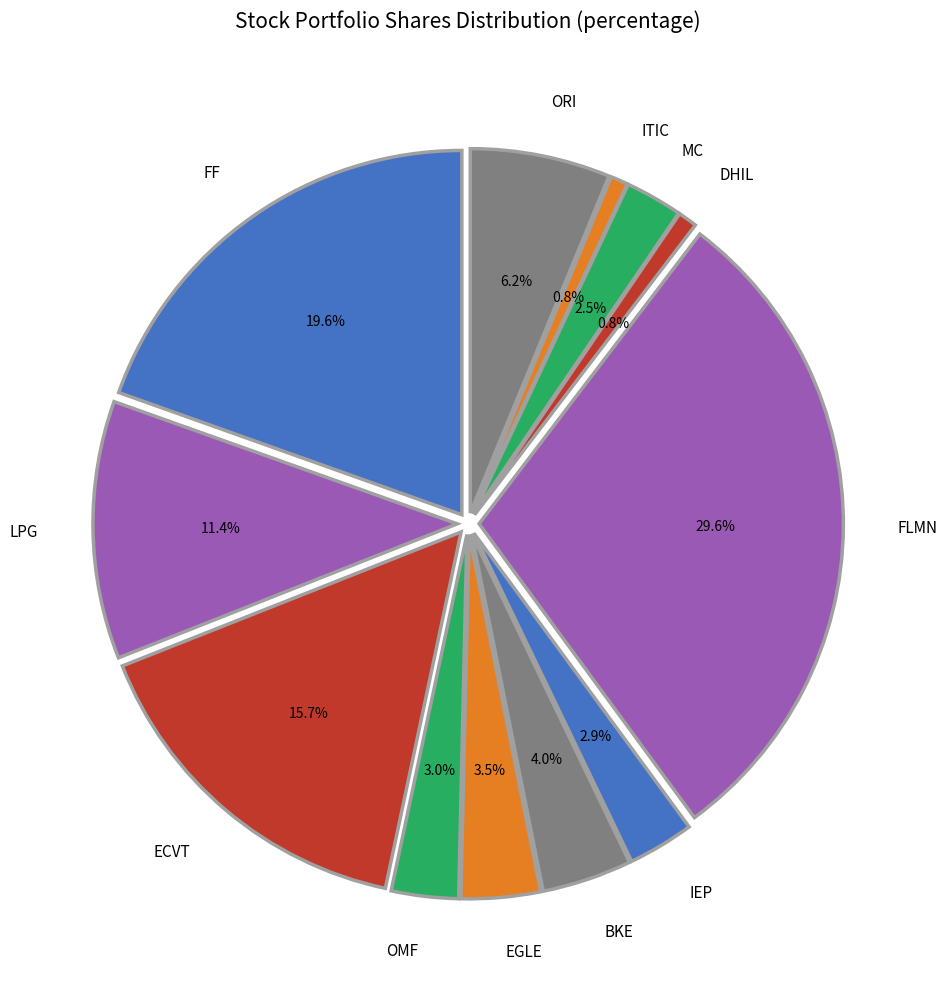

Is the sum of FF and EGLE greater than half?

No